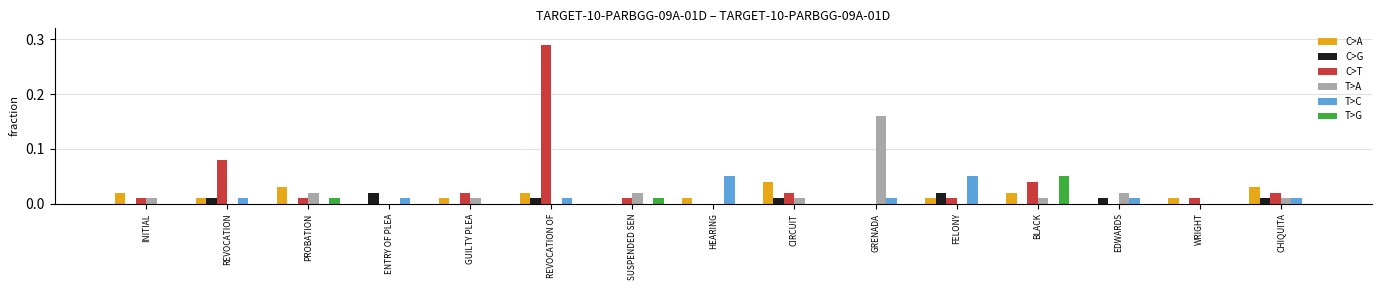

True or false: T>A has a value of 0.1 at WRIGHT.

False